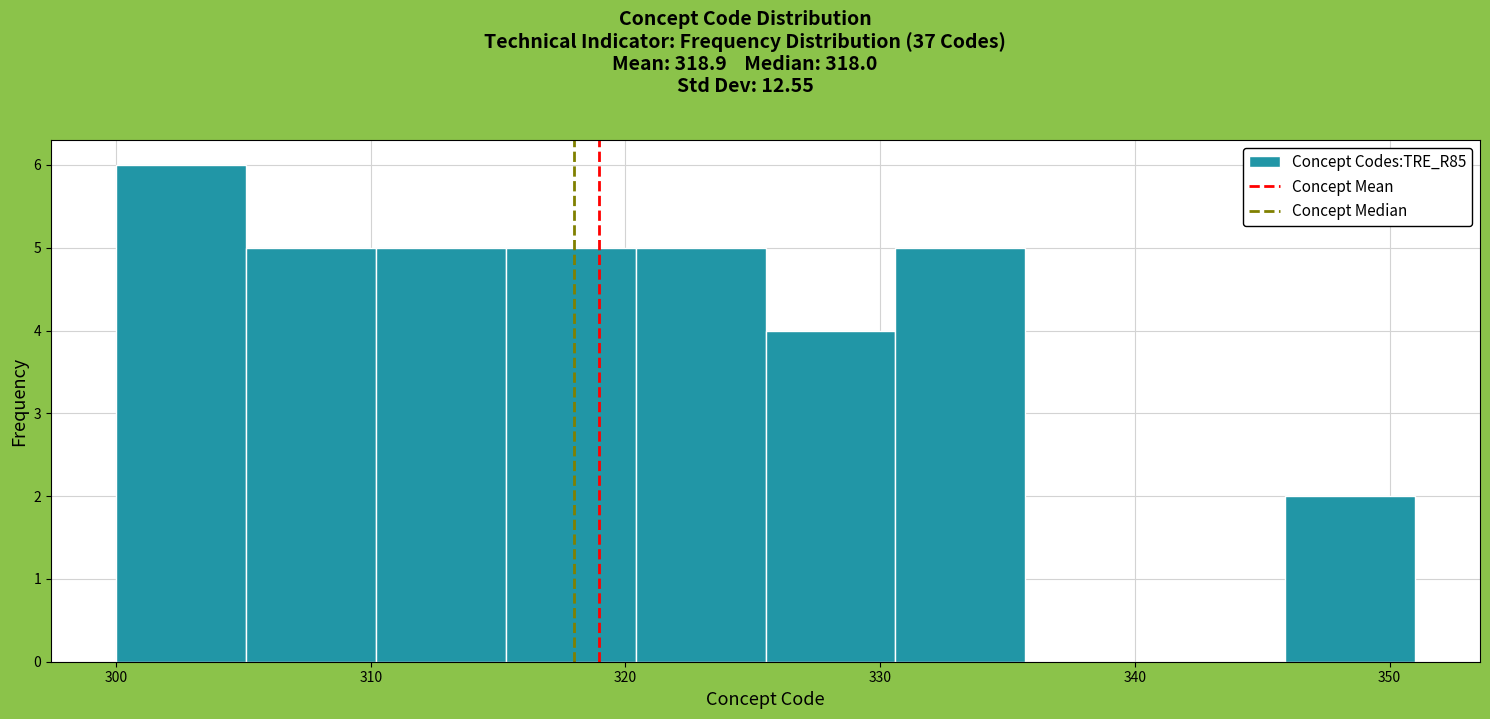

Which range on the x-axis has the tallest bar?

300.0 to 305.1